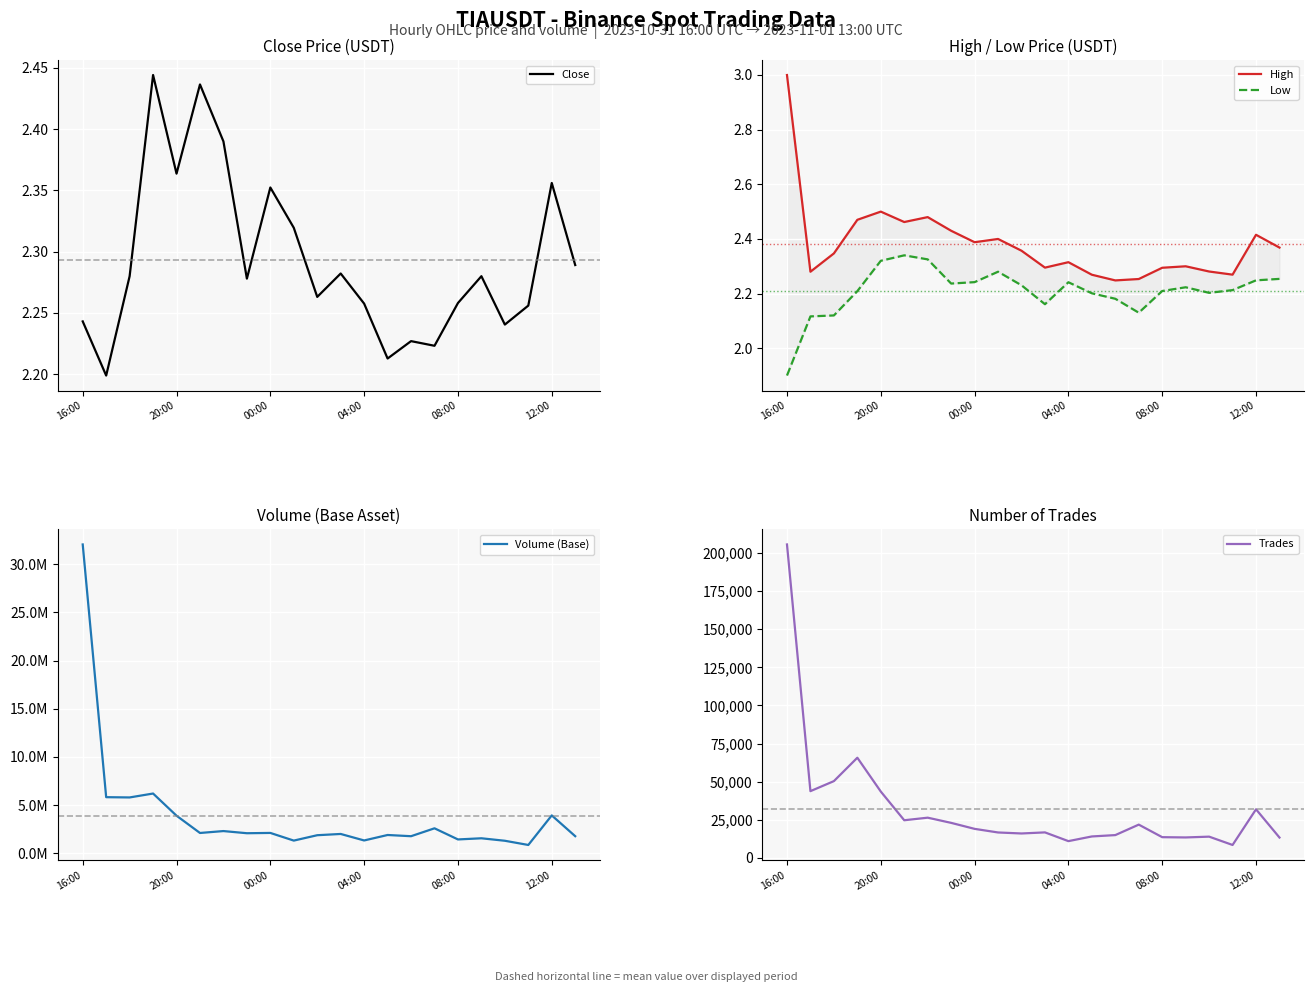

The value of High at 10 is 2.4. True or false?

True